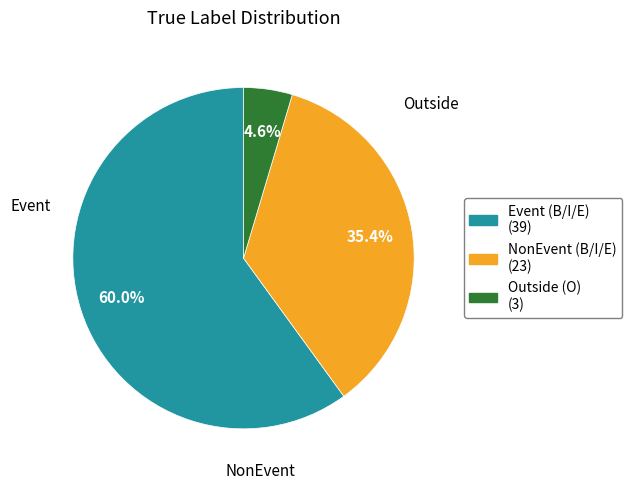

Does any single category account for the majority?

Yes